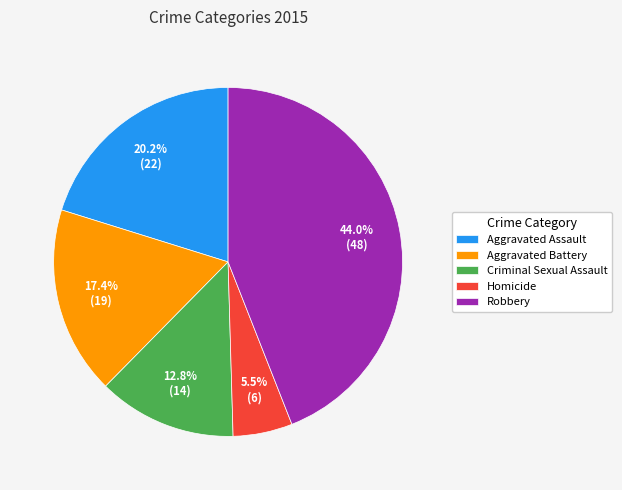

Do Aggravated Assault and Aggravated Battery together represent more than half of the pie?

No